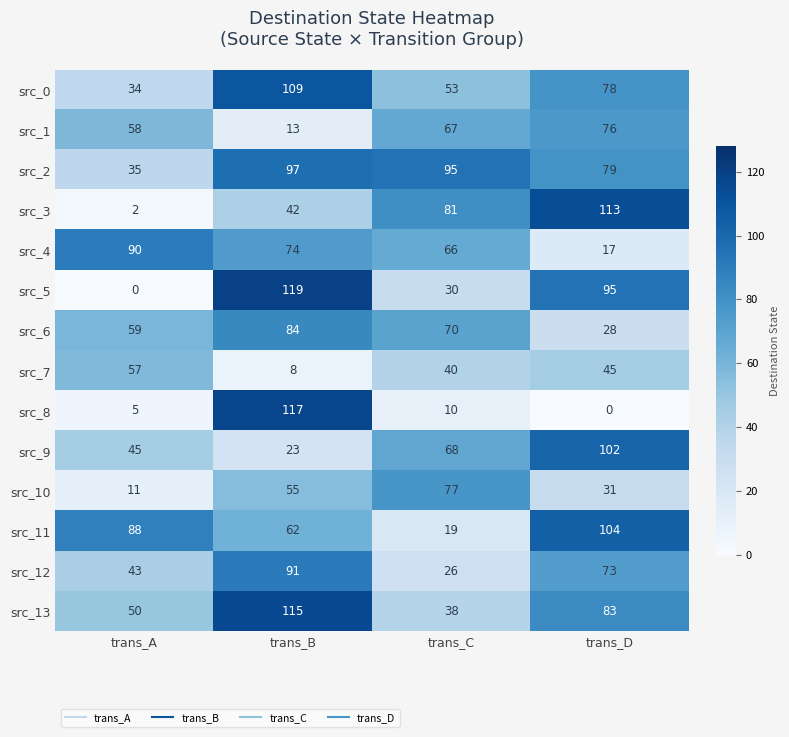

What is the lowest value of the src_9 series?

23